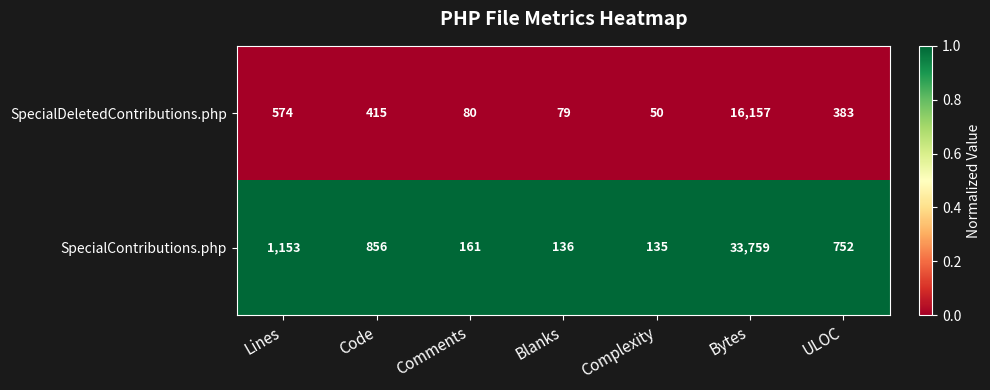

What is the total value across all series at Blanks?

215